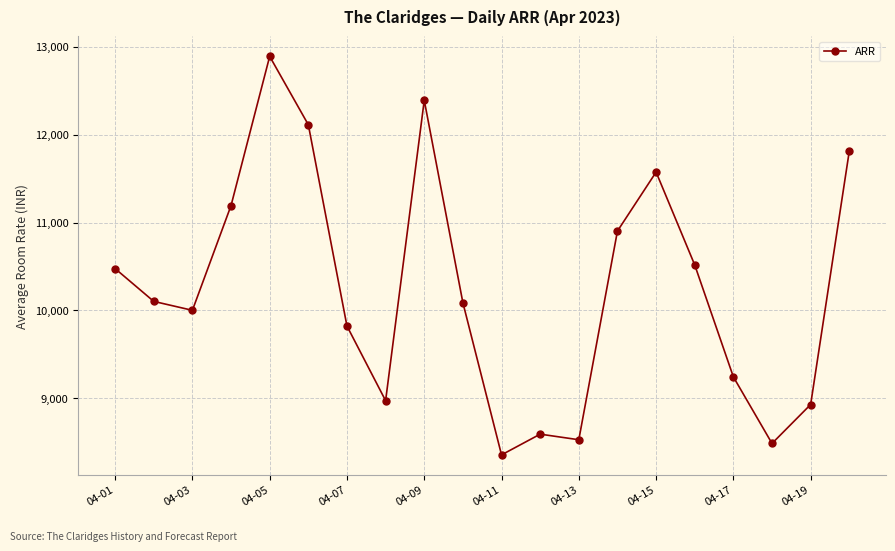

What is the difference between the second highest and minimum values?

4029.3